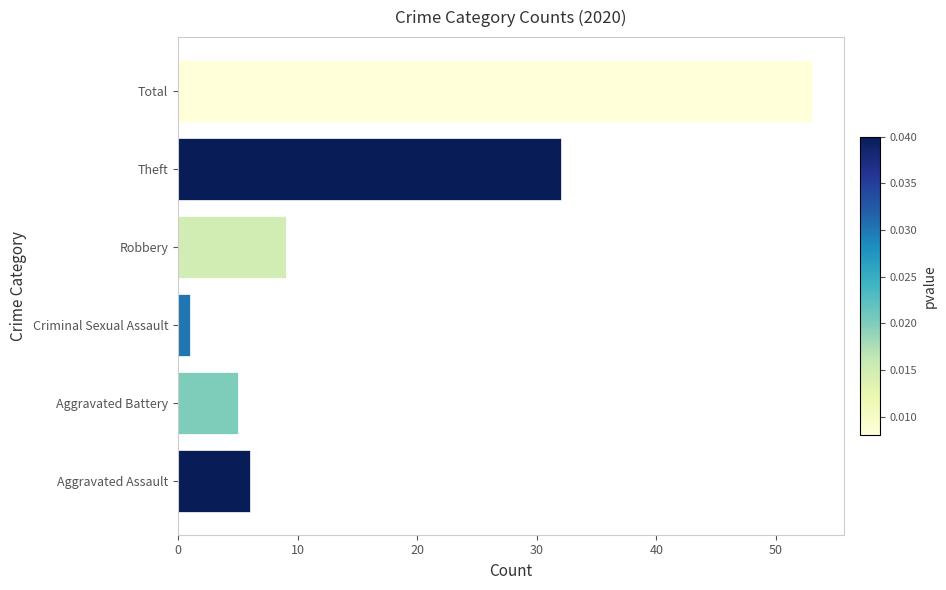

What is the minimum value shown in the chart?

1